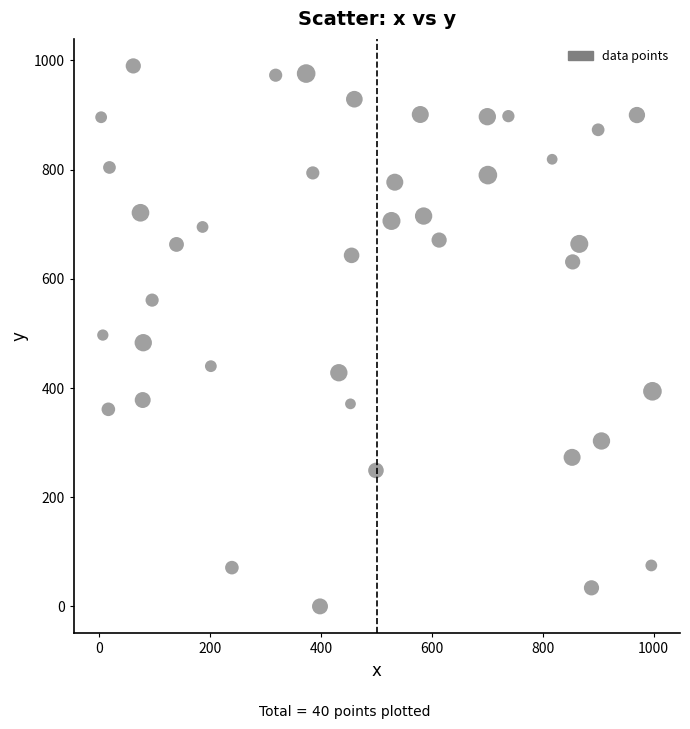

What is the range of Y values (max minus min)?

990